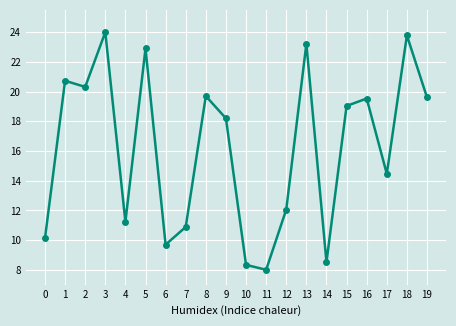

How many points are higher than both their immediate neighbors (excluding endpoints)?

7